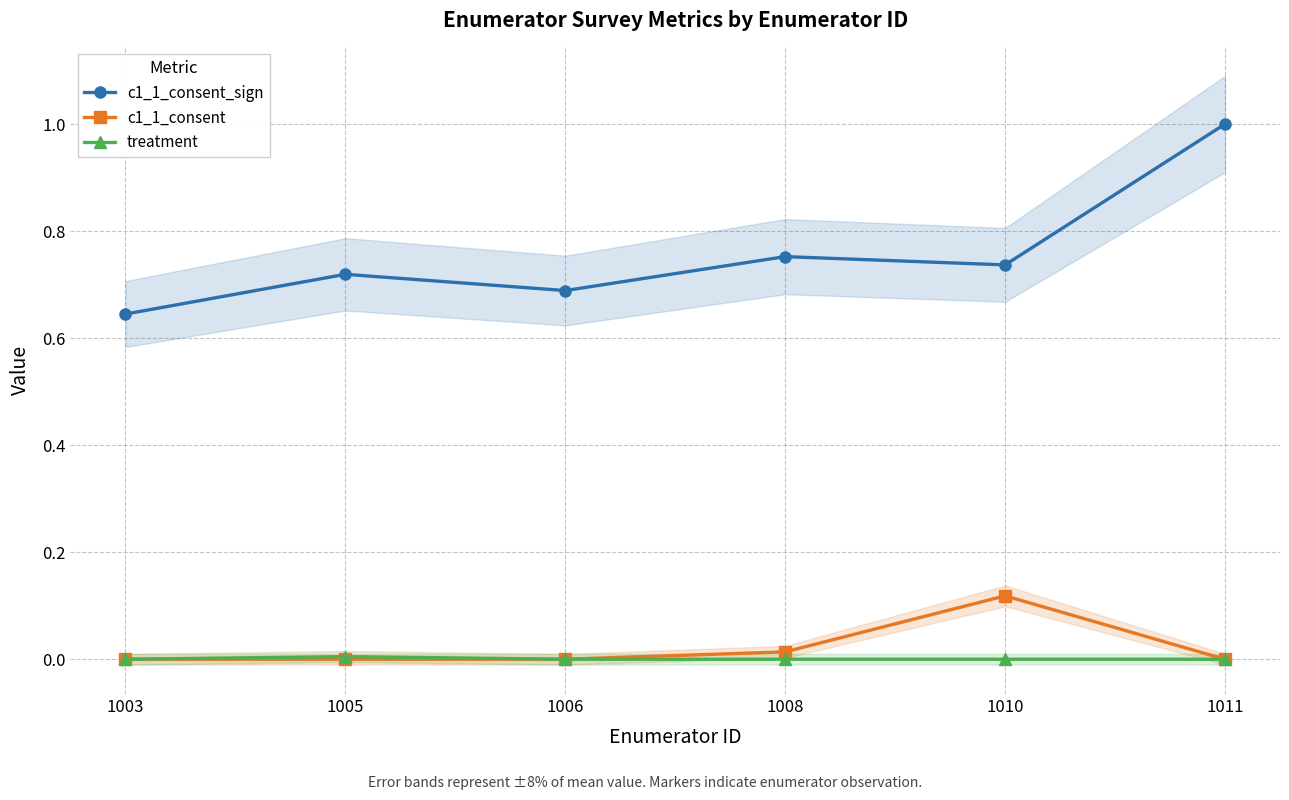

The treatment series shows -0.0 at 1006. True or false?

False